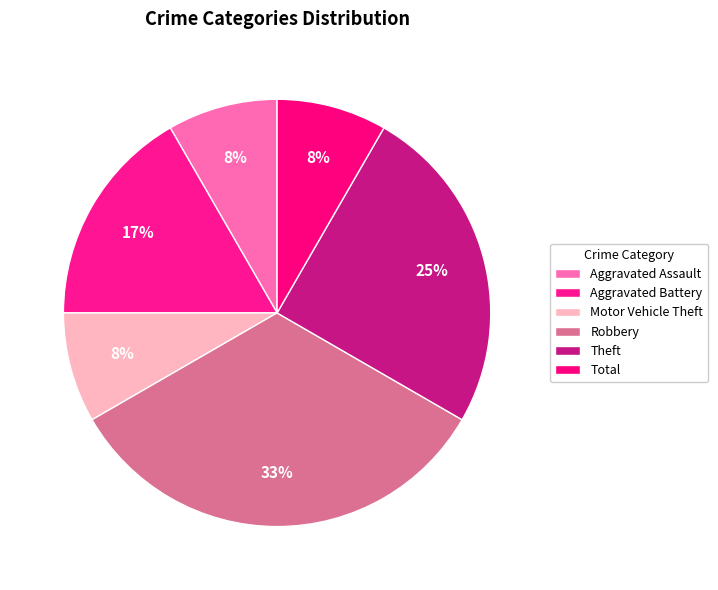

Does Total account for over 50% of the chart?

No